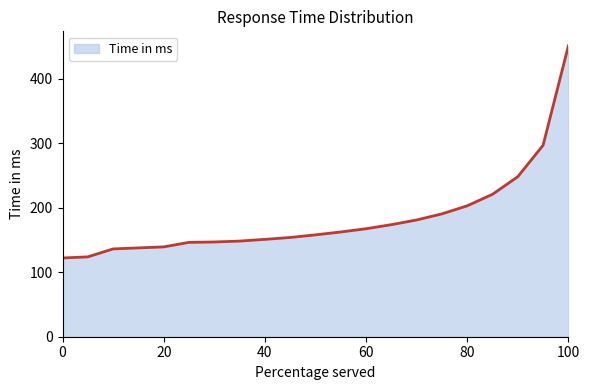

What is the maximum value shown in the chart?

450.7